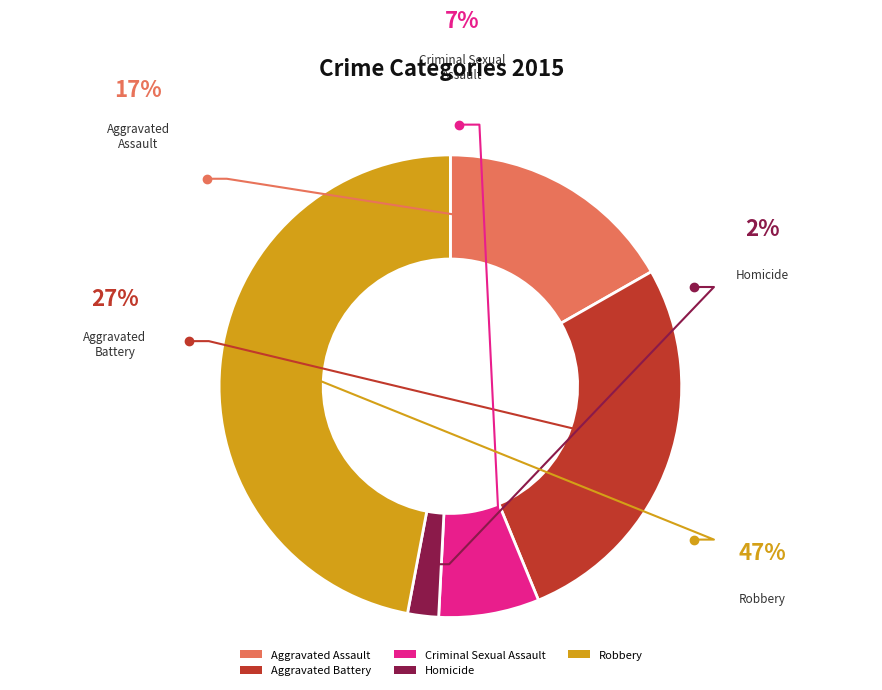

Approximately how many times larger is the value at Criminal Sexual Assault compared to Aggravated Assault?

0.4